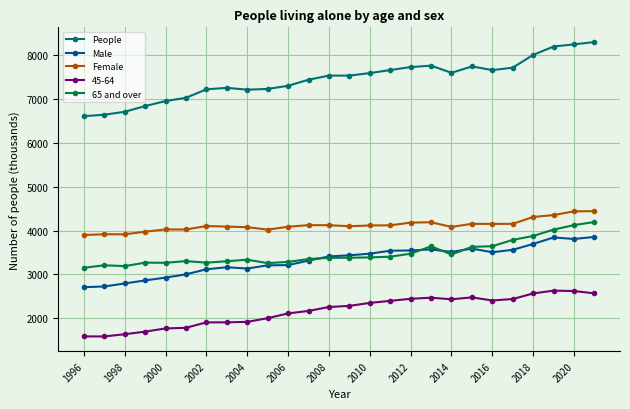

Which series has the widest spread of values?

People